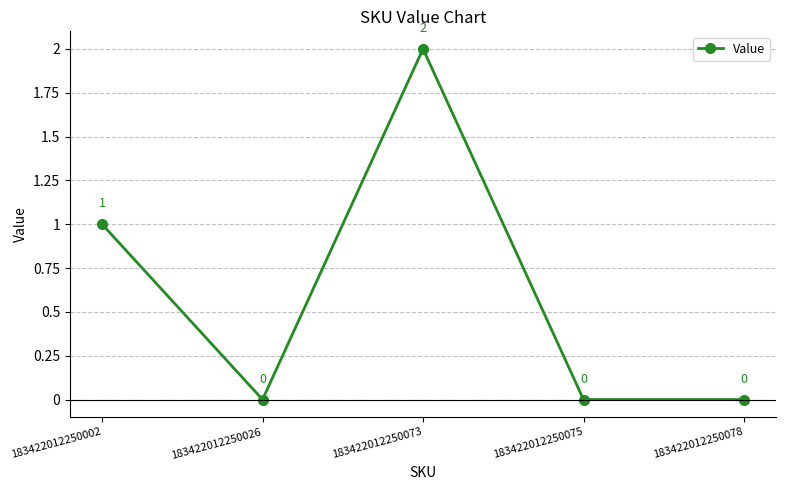

Does the chart display data point markers on the line(s)?

Yes